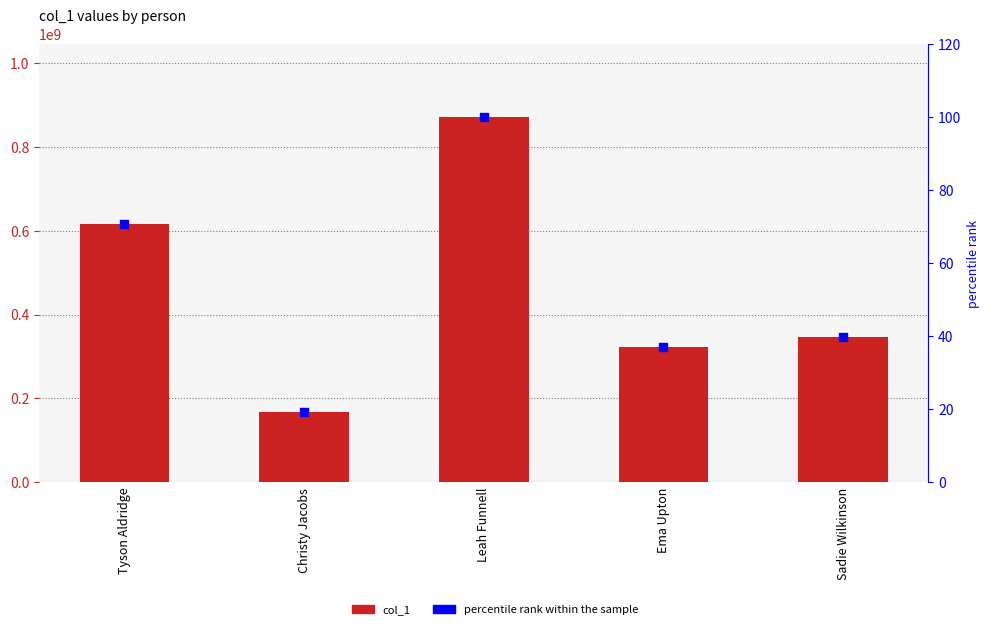

Which series contains the highest Y value?

col_1